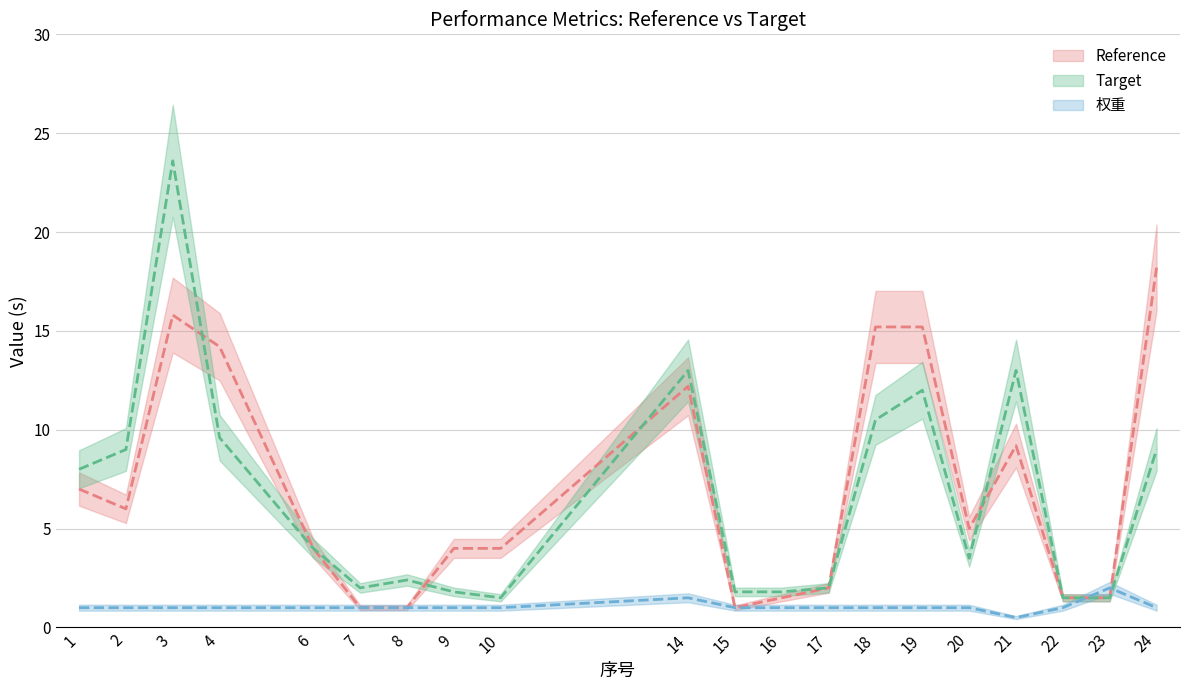

Rank the categories by 权重 value from highest to lowest.

23, 14, 1, 2, 3, 4, 6, 7, 8, 9, 10, 15, 16, 17, 18, 19, 20, 22, 24, 21